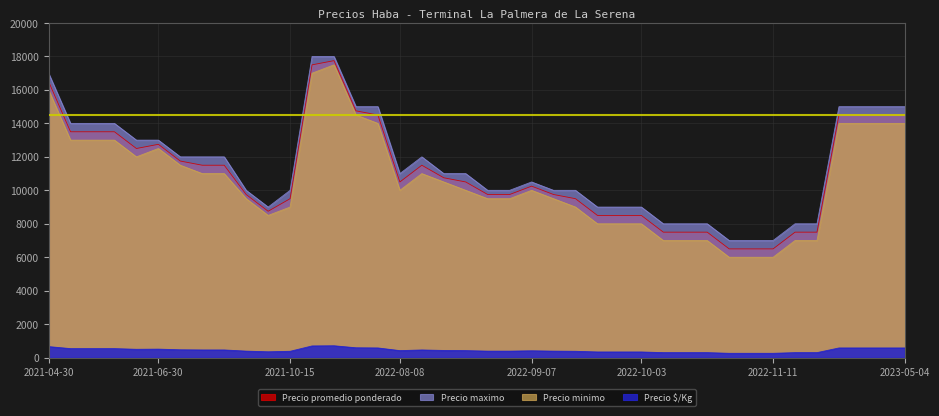

The Precio maximo series shows 11000 at 2022-08-25. True or false?

True